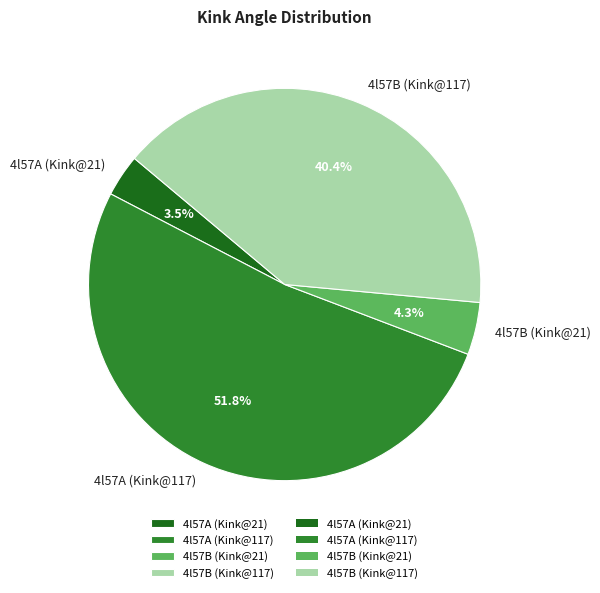

Rank the categories by value from highest to lowest.

4l57A (Kink@117), 4l57B (Kink@117), 4l57B (Kink@21), 4l57A (Kink@21)